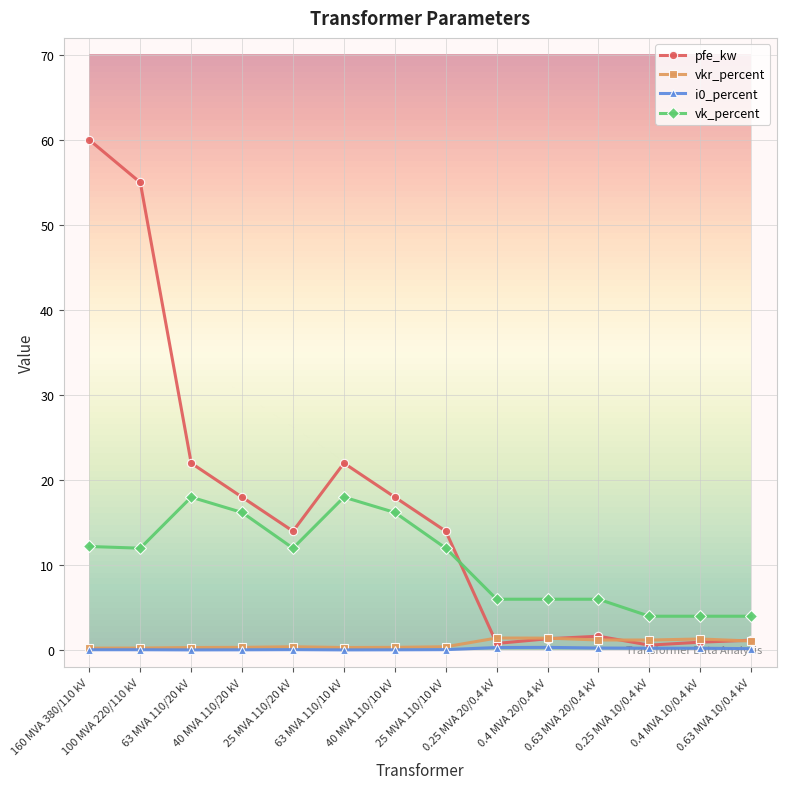

True or false: pfe_kw has more than 0 interior local peaks.

True